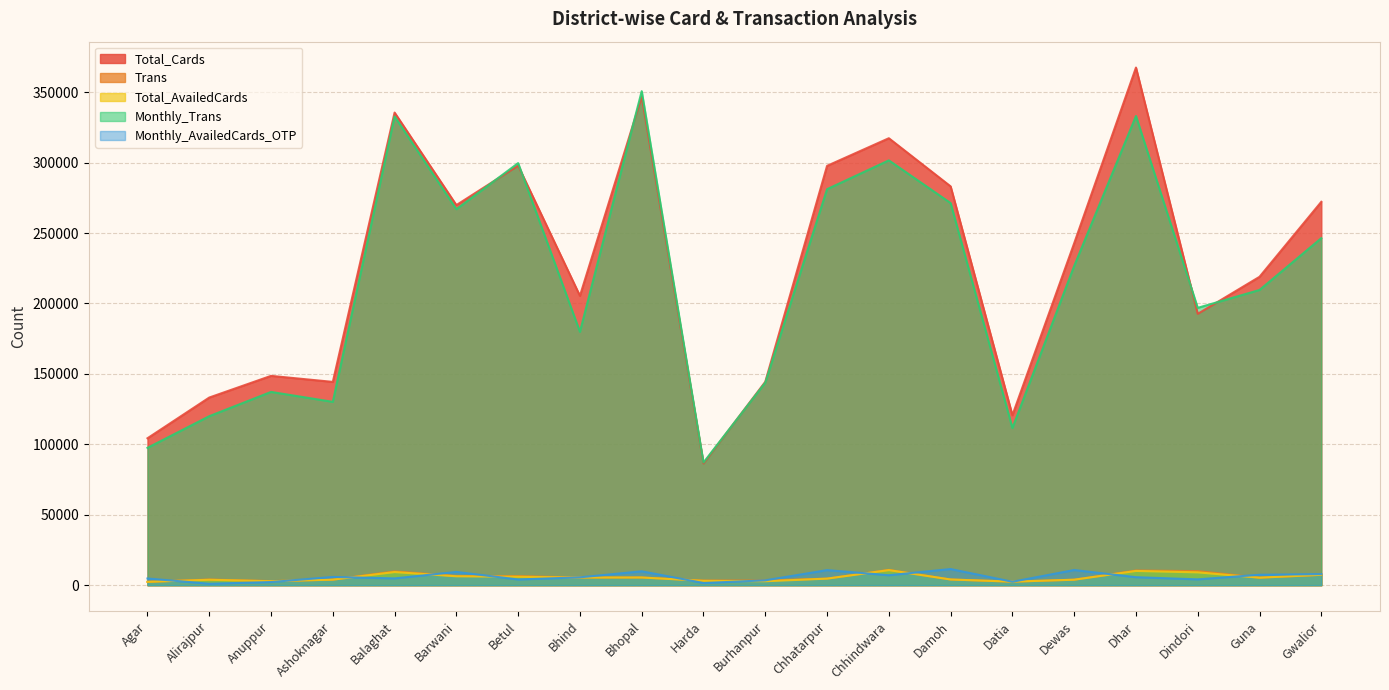

What is the difference between the Total_Cards values at Chhindwara and Gwalior?

45139